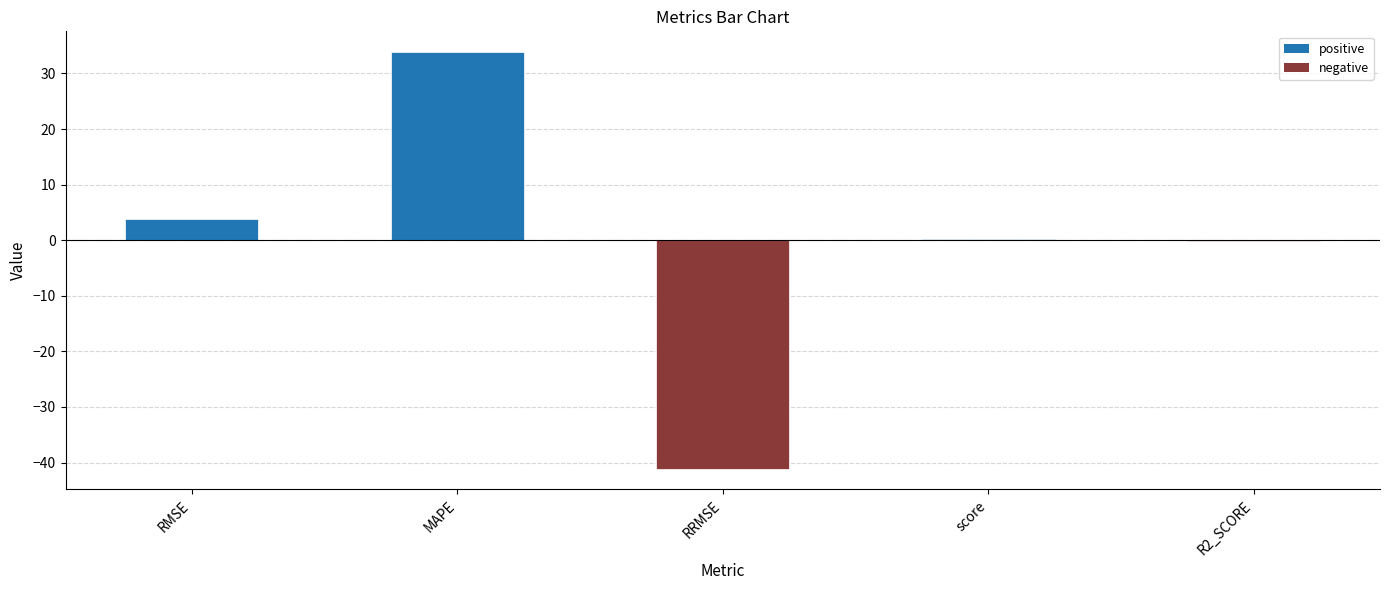

How many series are shown in this chart?

1